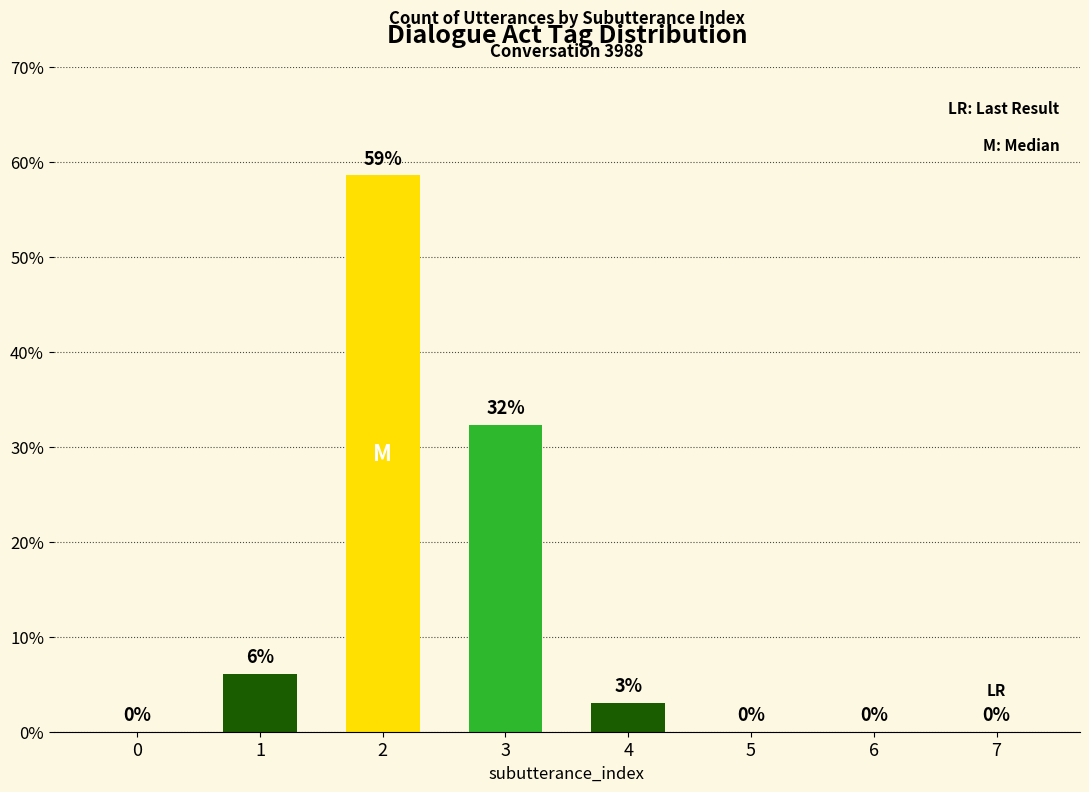

True or false: the data shows -39.6 at 0.

False